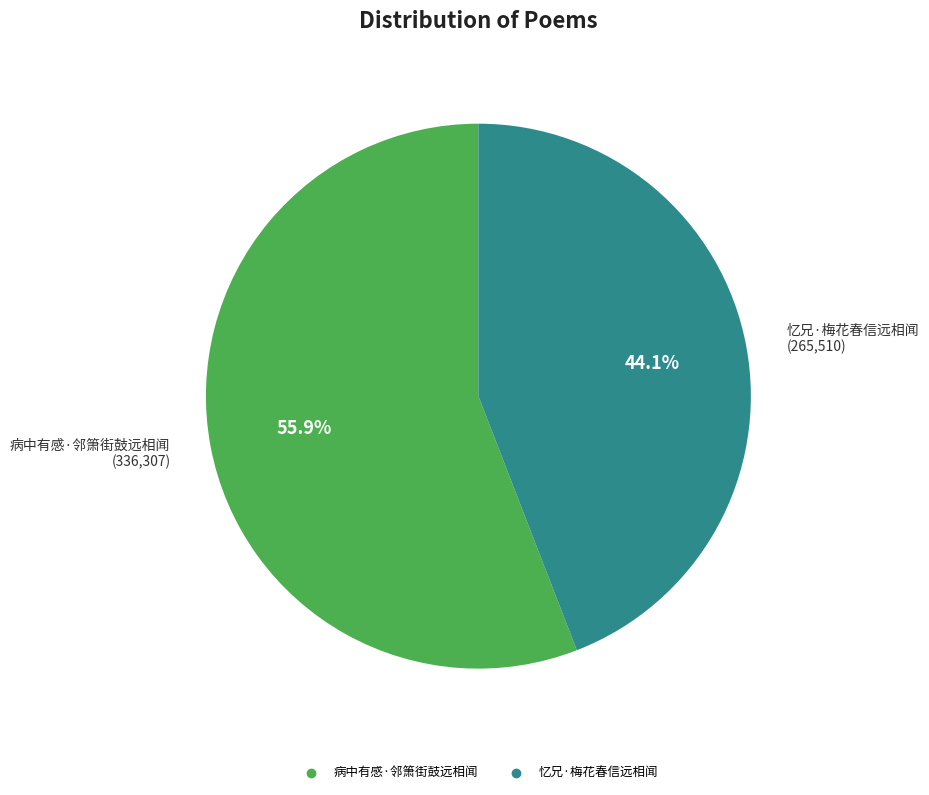

The 忆兄·梅花春信远相闻 slice represents 33% of the pie. True or false?

False